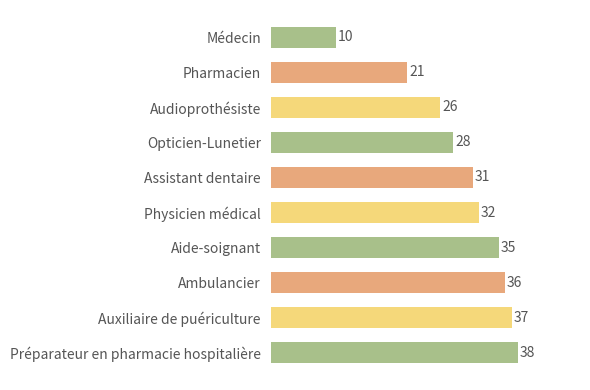

Does the chart contain stacked bars?

No